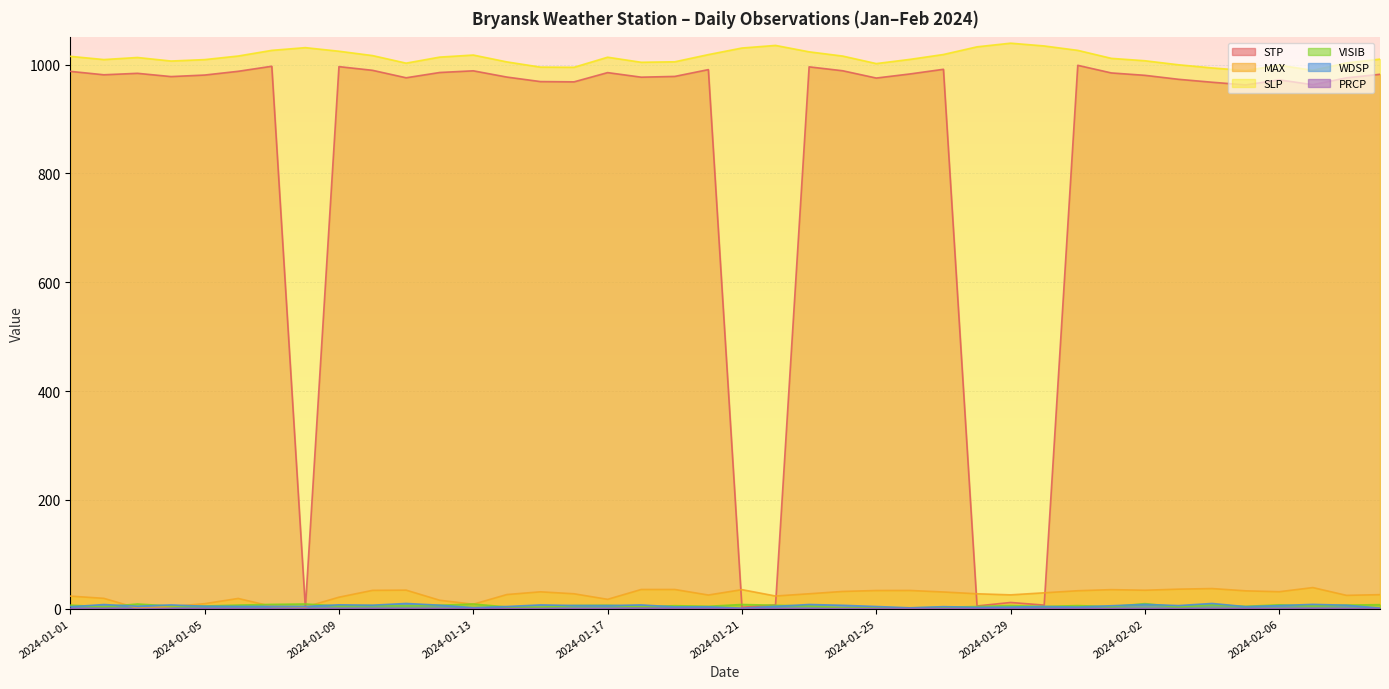

How many values in the MAX series exceed 27?

22